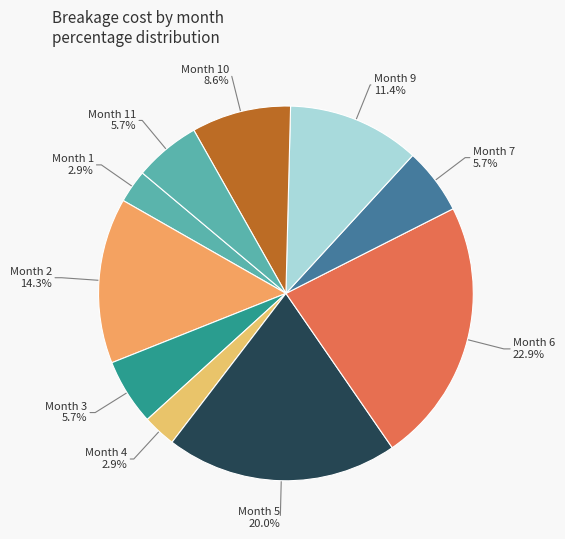

How many segments does this pie chart have?

10